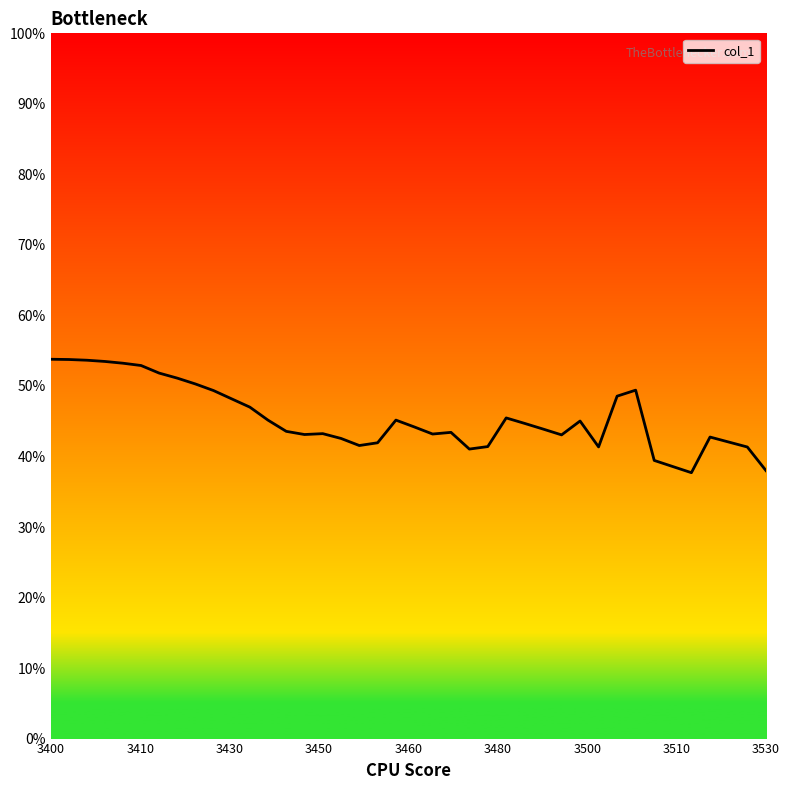

What is the greatest value displayed?

0.5